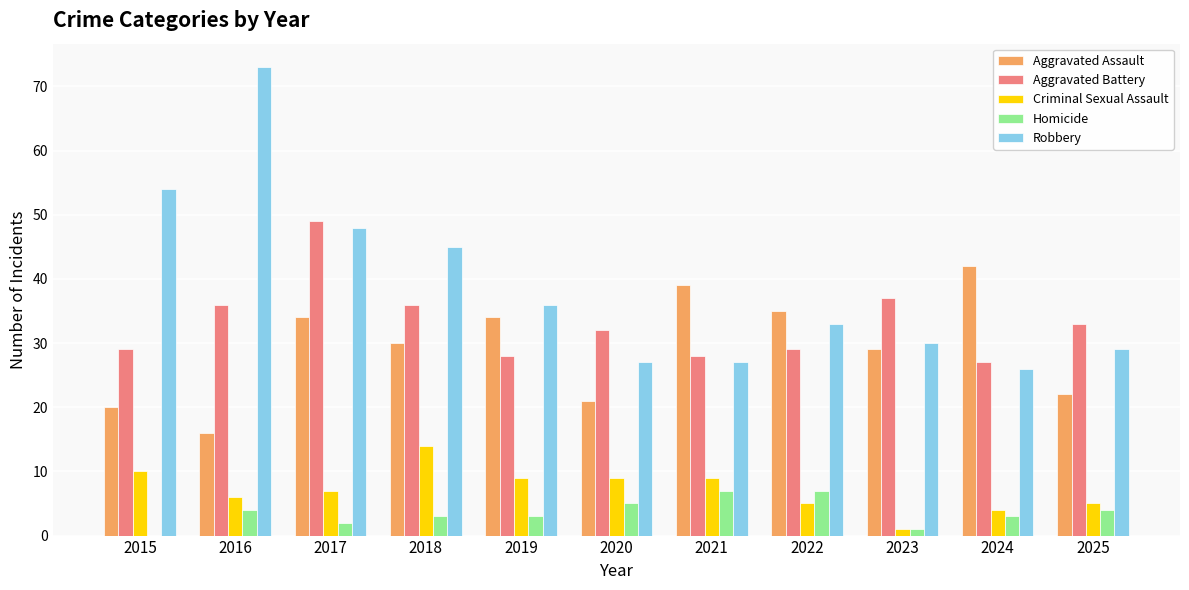

How many groups of bars are there?

11